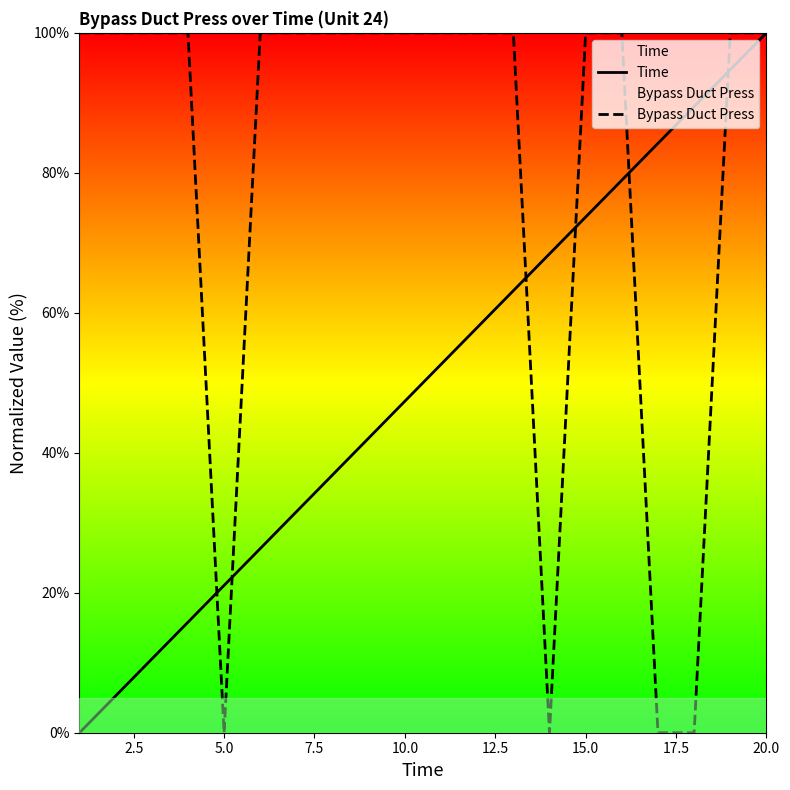

Which series has the largest total across all categories?

Bypass Duct Press